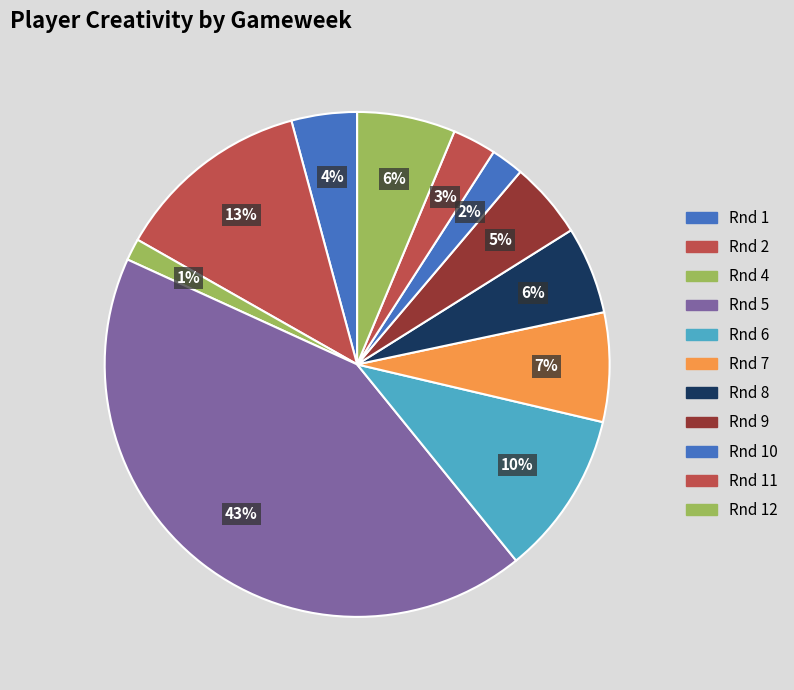

Count the number of slices in the pie.

11